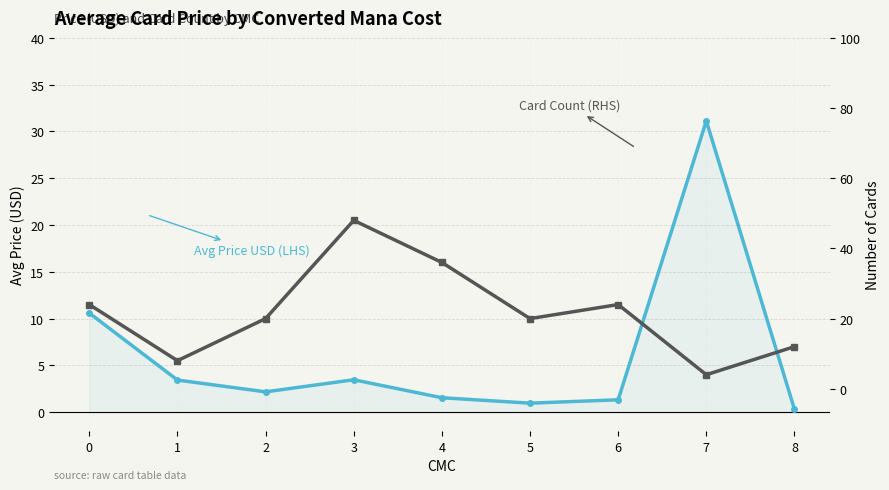

What is the difference between the highest and lowest values at 4?

7.5